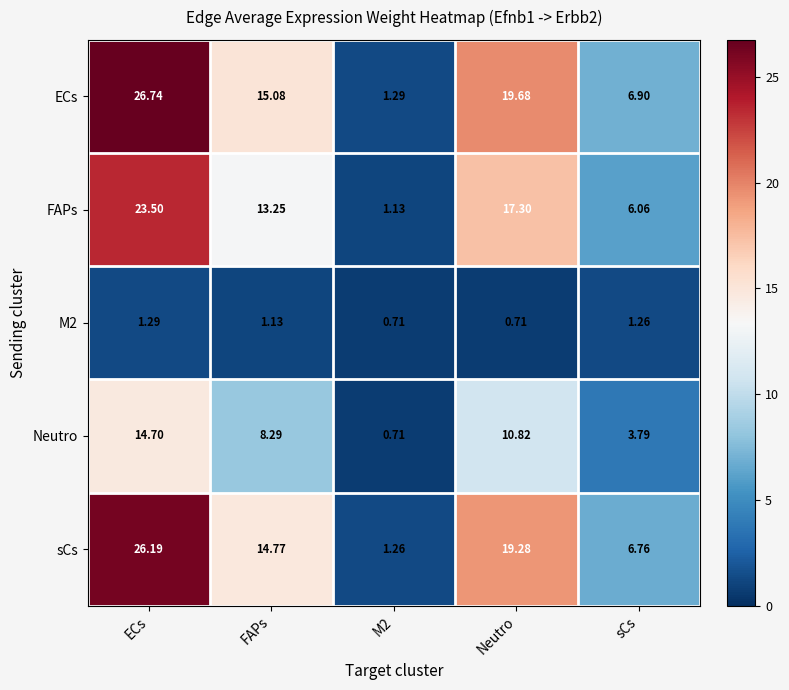

How many data points in sCs are less than 14?

2